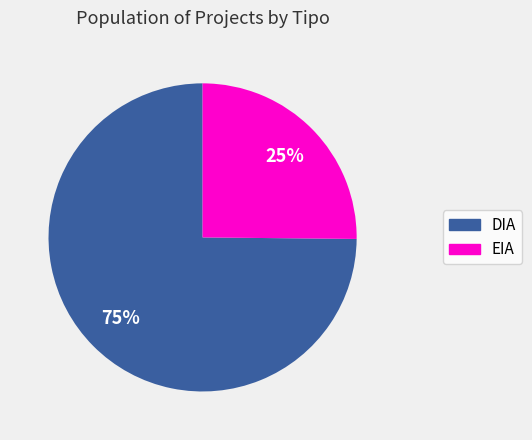

To the nearest percent, what is the combined percentage of DIA and EIA?

100%